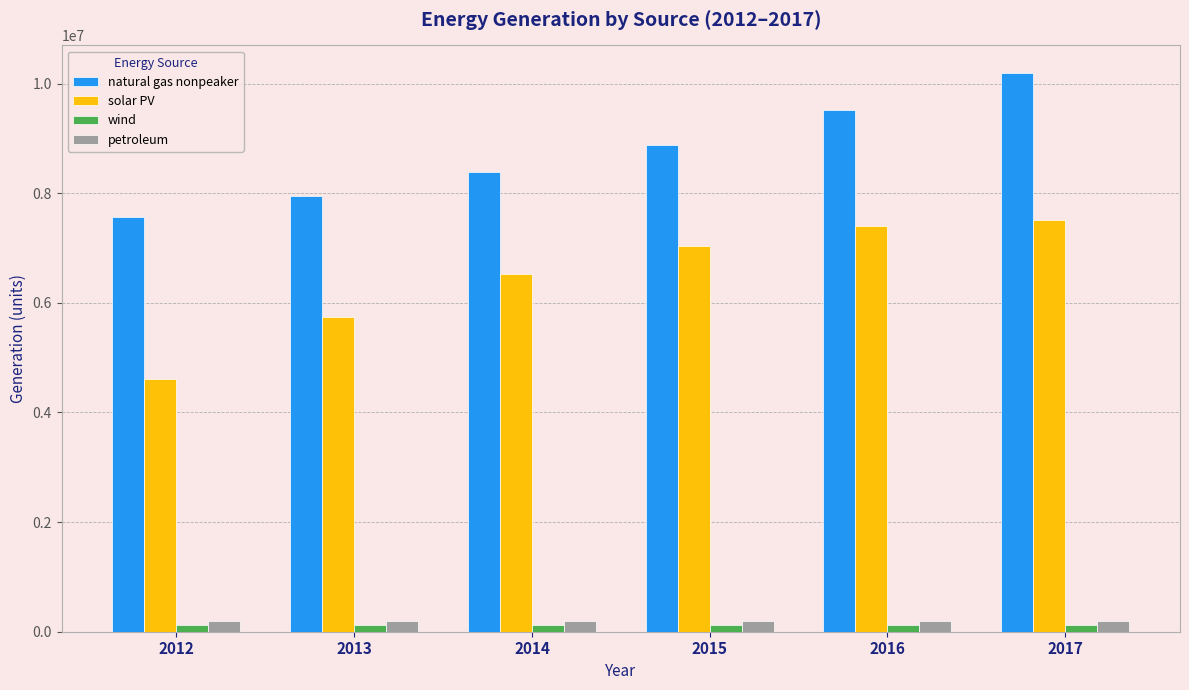

What is the difference between the maximum and minimum values in the solar PV series?

2912783.7